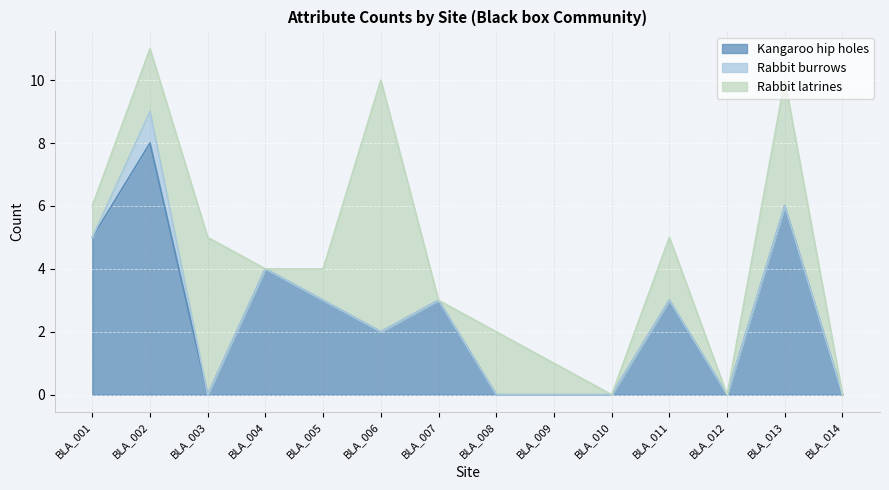

What is the sum of the Rabbit latrines values at BLA_003 and BLA_012?

5